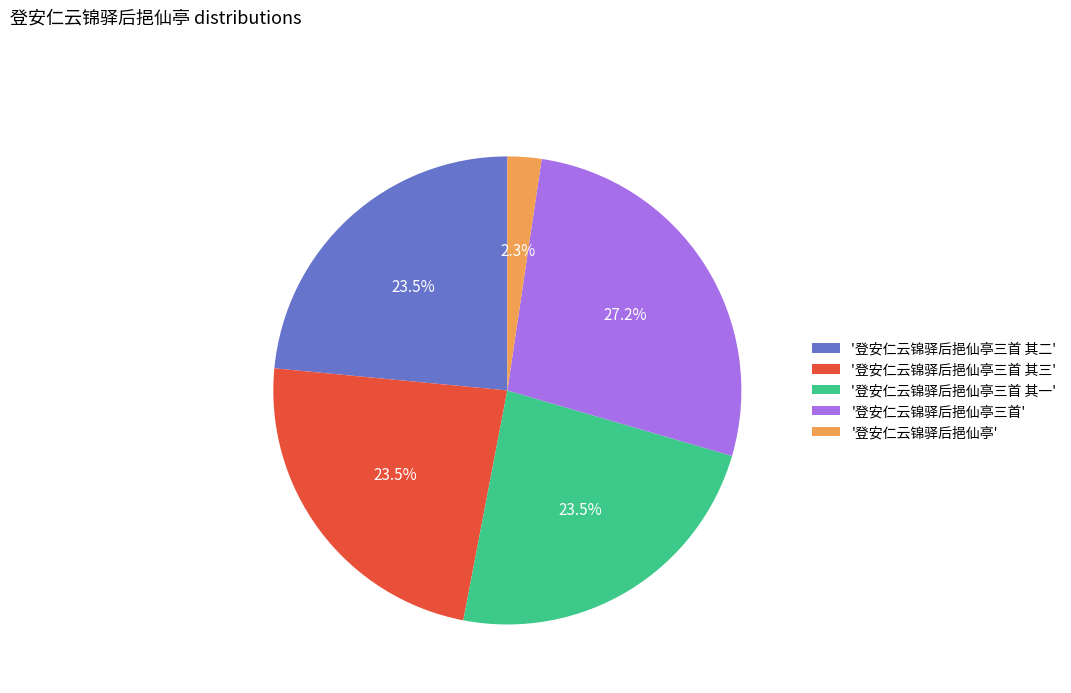

What portion of the pie excludes '登安仁云锦驿后挹仙亭三首'?

72.8%